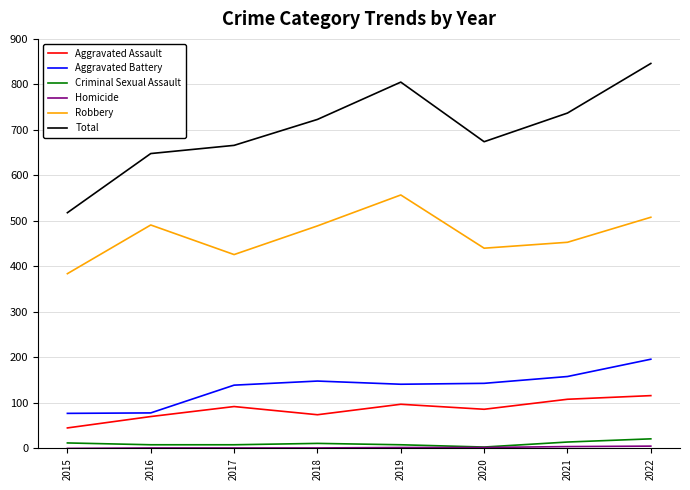

What is the sum of all Aggravated Assault values?

688